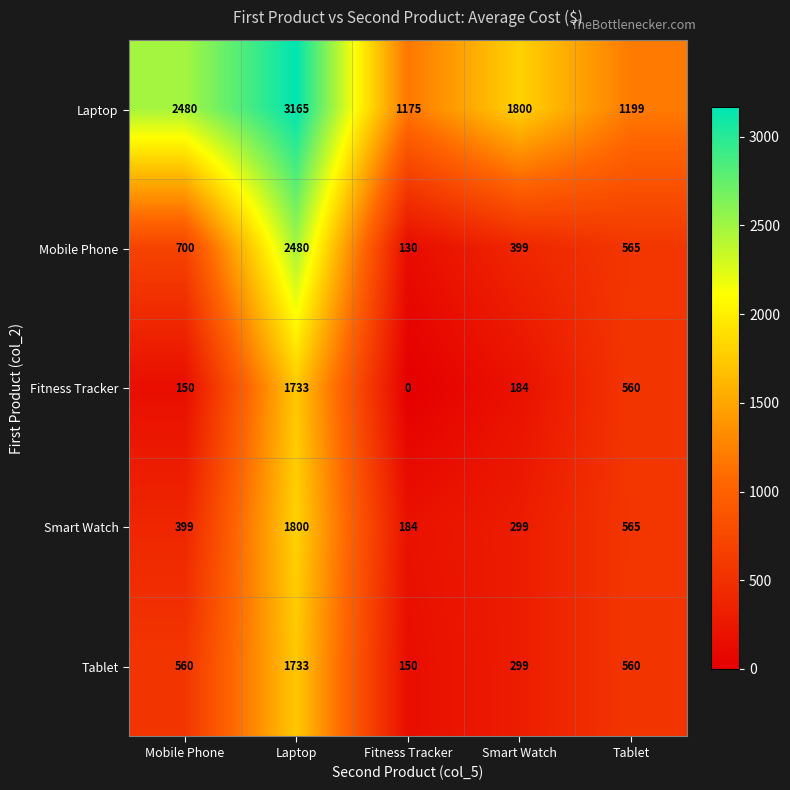

Rank the categories by Fitness Tracker value from highest to lowest.

Laptop, Tablet, Smart Watch, Mobile Phone, Fitness Tracker